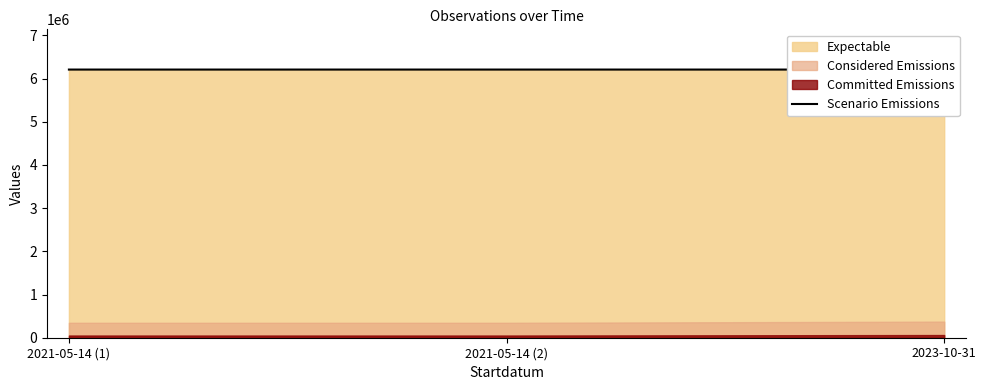

Reading left to right, transcribe all the data shown in this chart.

6207005.5	6207196.2	6206861.0